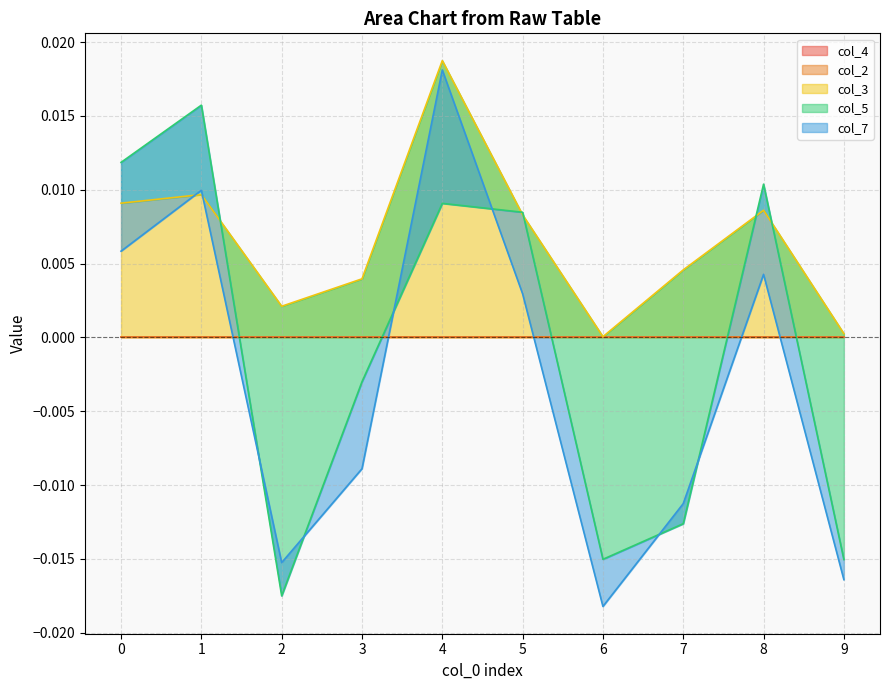

List the labels in order of col_2 value, largest first.

0, 1, 2, 3, 4, 5, 6, 7, 8, 9